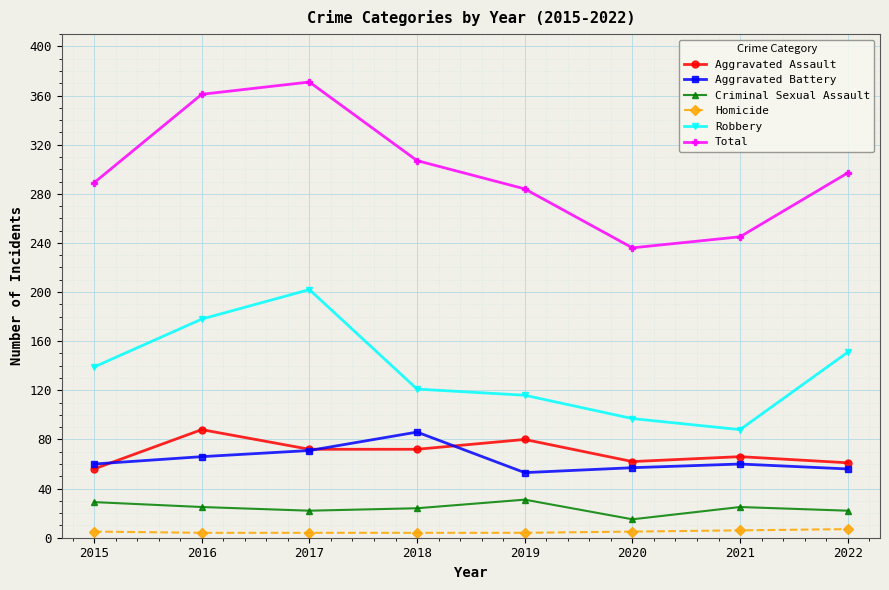

What is the total value across all series at 2021?

490